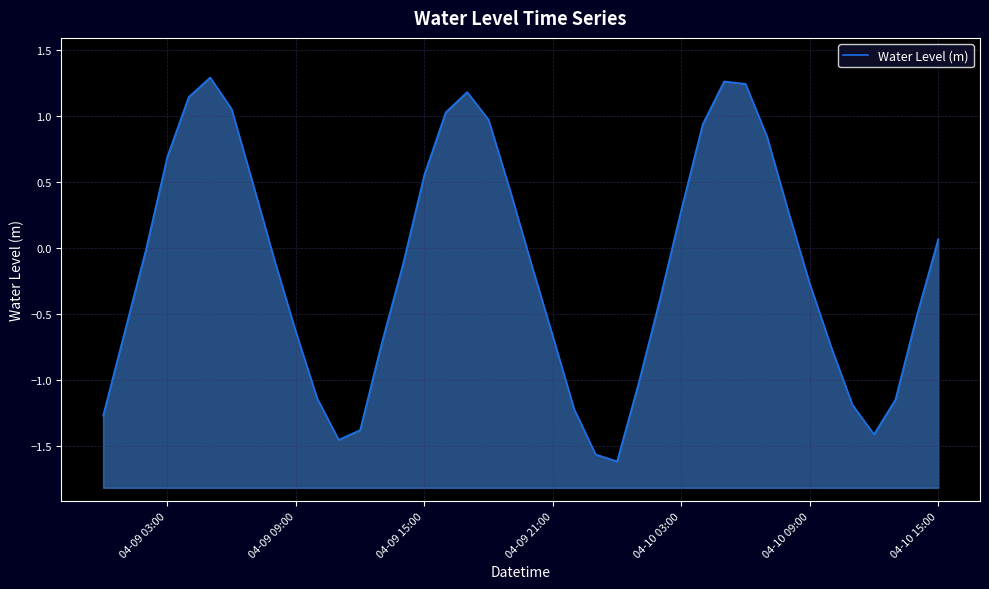

What is the maximum value shown in the chart?

1.3